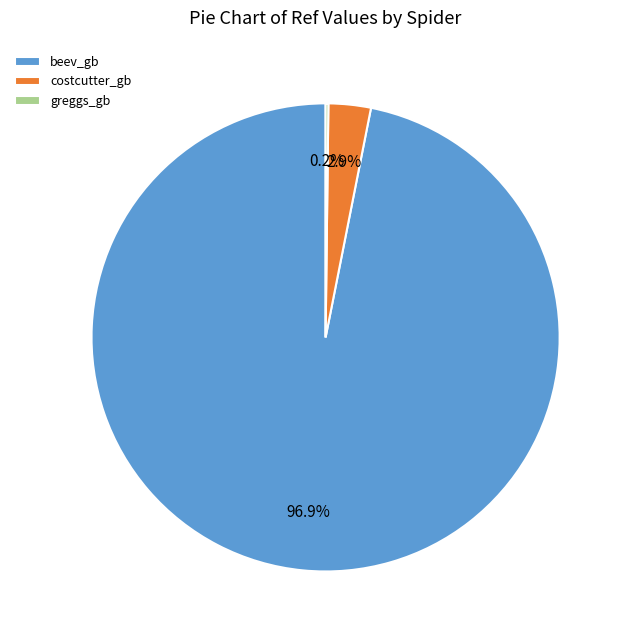

What is the majority slice?

beev_gb